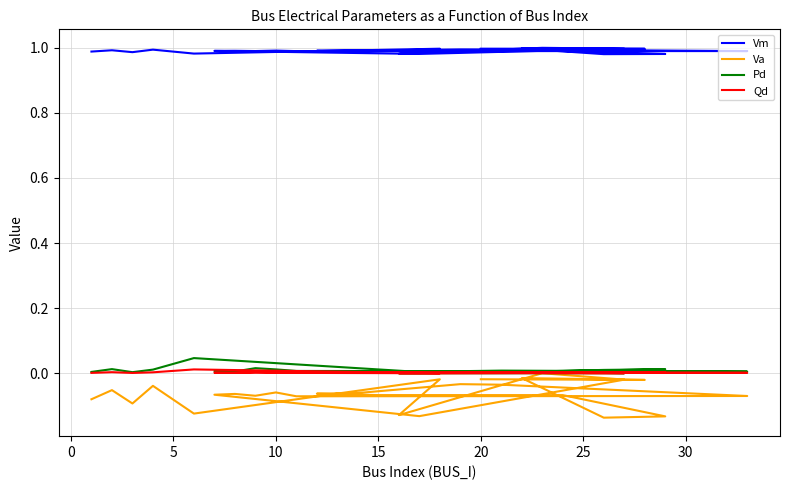

Reading left to right, extract all data points from this chart.

Vm: 1.0	1.0	1.0	1.0	1.0	1.0	1.0	1.0	1.0	1.0	1.0	1.0	1.0	1.0	1.0	1.0	1.0	1.0	1.0	1.0	1.0	1.0	1.0	1.0	1.0	1.0	1.0	1.0
Va: -0.1	-0.1	-0.1	-0.0	-0.1	-0.0	-0.1	0.0	-0.0	-0.1	-0.1	-0.1	-0.1	-0.1	-0.1	-0.1	-0.0	-0.0	-0.1	-0.1	-0.1	-0.1	-0.1	-0.1	-0.1	-0.0	-0.0	-0.0
Pd: 0.0	0.0	0.0	0.0	0.0	0.0	0.0	0.0	0.0	0.0	0.0	0.0	0.0	0.0	0.0	0.0	0.0	0.0	0.0	0.0	0.0	0.0	0.0	0.0	0.0	0.0	0.0	0.0
Qd: 0.0	0.0	0.0	0.0	0.0	0.0	0.0	0.0	0.0	0.0	0.0	0.0	0.0	0.0	0.0	0.0	0.0	0.0	0.0	0.0	0.0	0.0	0.0	0.0	0.0	0.0	0.0	0.0